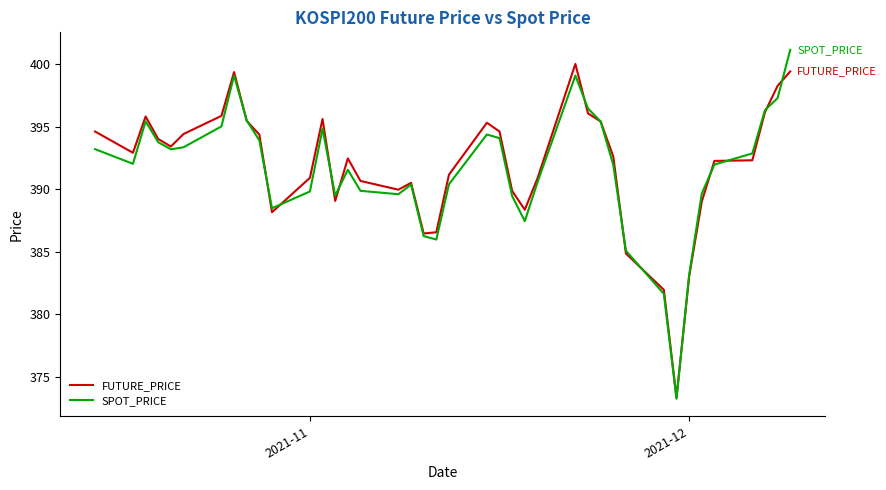

What is the minimum value for SPOT_PRICE?

373.2